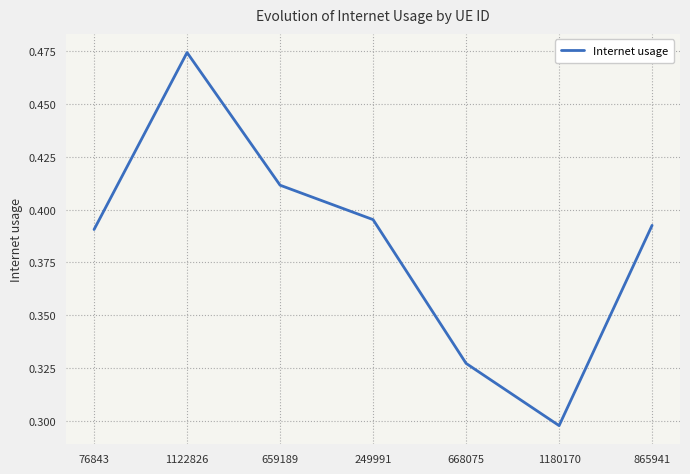

At which category does the data reach its first local valley?

1180170